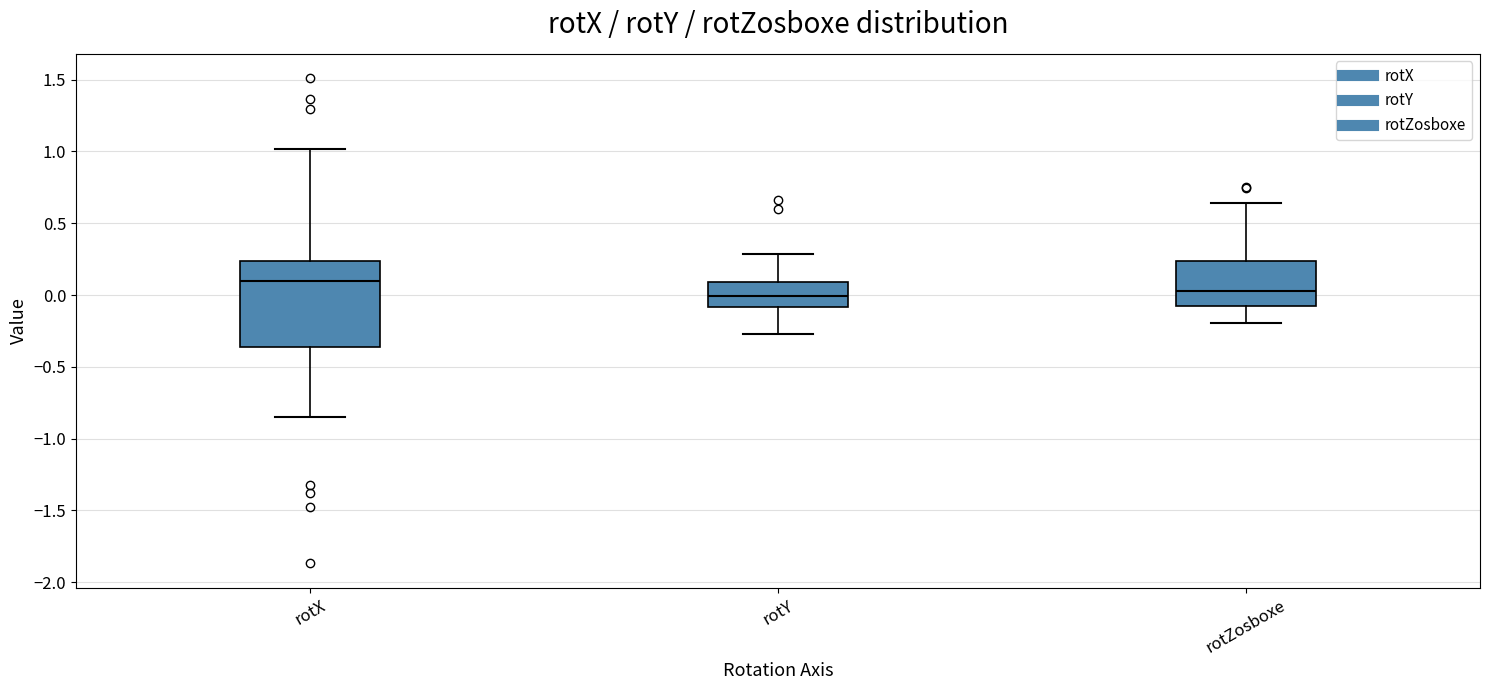

Comparing the boxes themselves (not the whiskers), which one is the tallest?

rotX